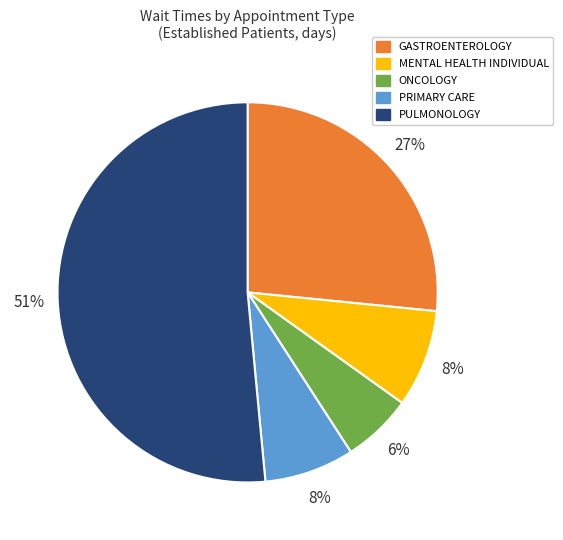

True or false: PULMONOLOGY accounts for 51% of the total.

True